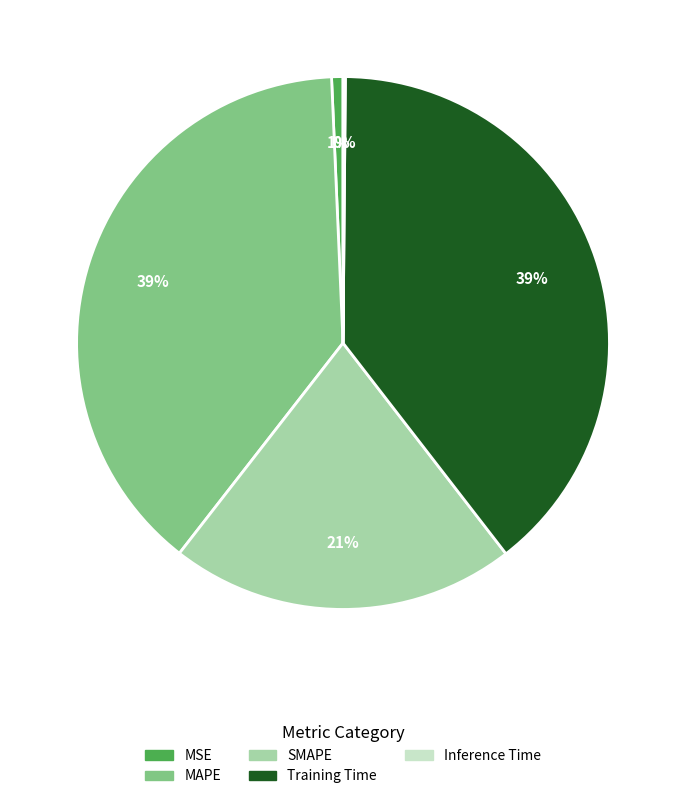

To the nearest percent, what portion does MAPE represent?

39%